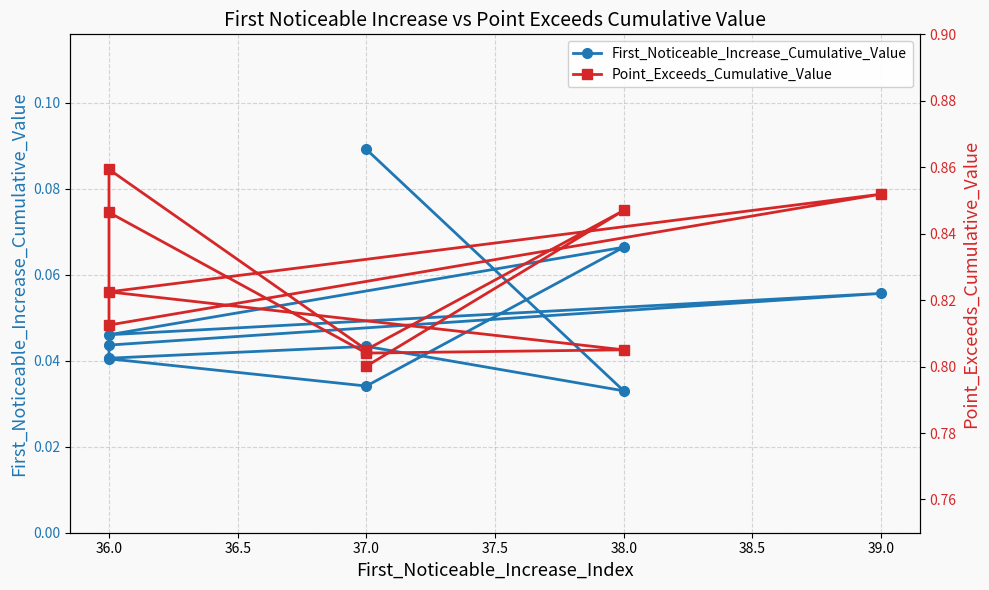

Which series changed the most between 37.0 and 36.0?

First_Noticeable_Increase_Cumulative_Value